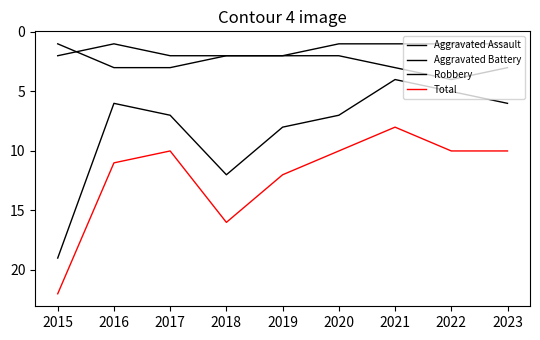

Does the chart display data point markers on the line(s)?

No